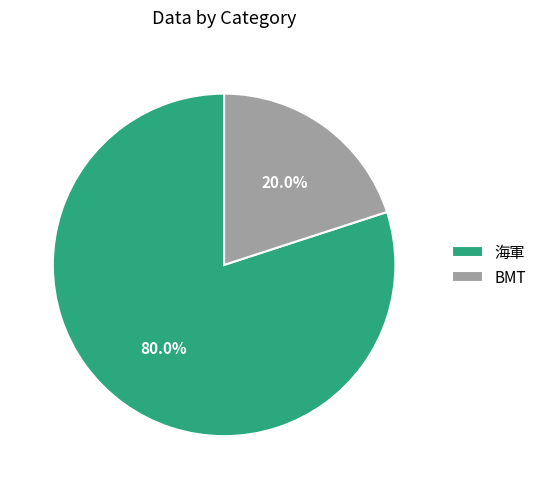

Is 海軍 the majority of the pie?

Yes